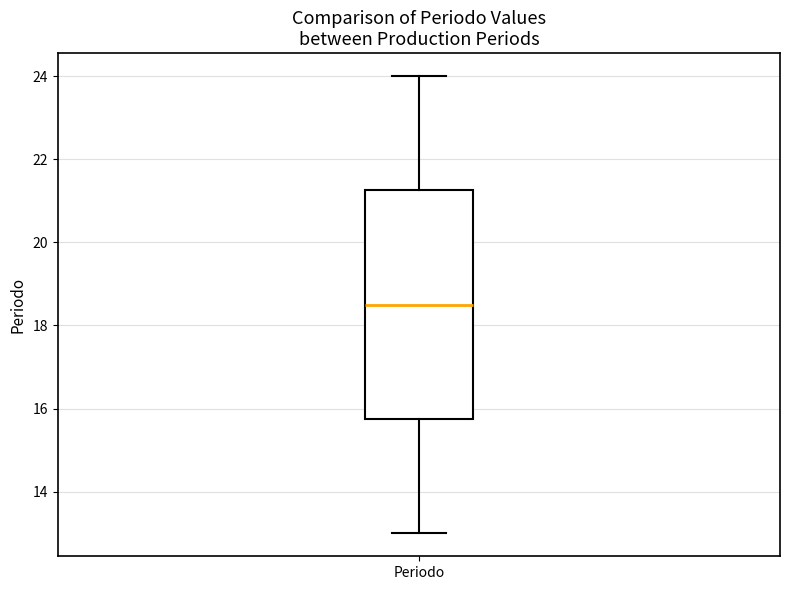

Read this box plot against the y-axis: the position of the median line, the range covered by the box, and the ends of both whiskers. The values are not printed on the chart, so give them approximately, as read against the axis.

median 18.6, box 15.8 to 21.2, whiskers 13.0 to 24.0